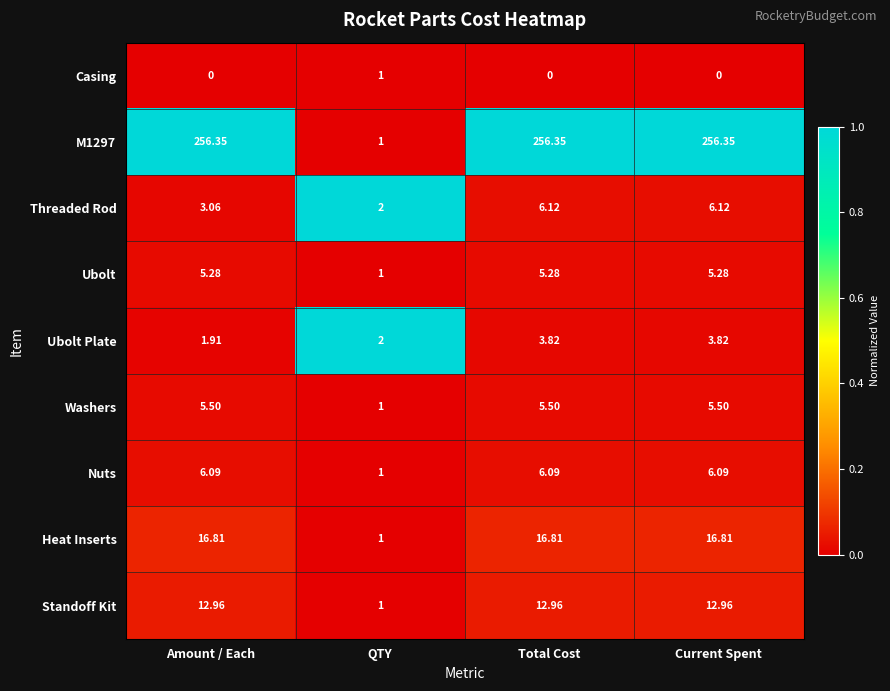

At which label does Threaded Rod reach its minimum?

QTY